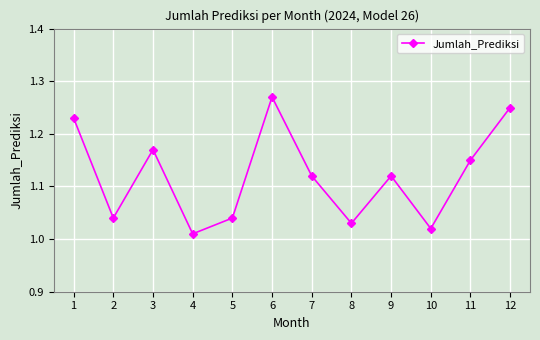

Which category has the lowest value across all series?

4